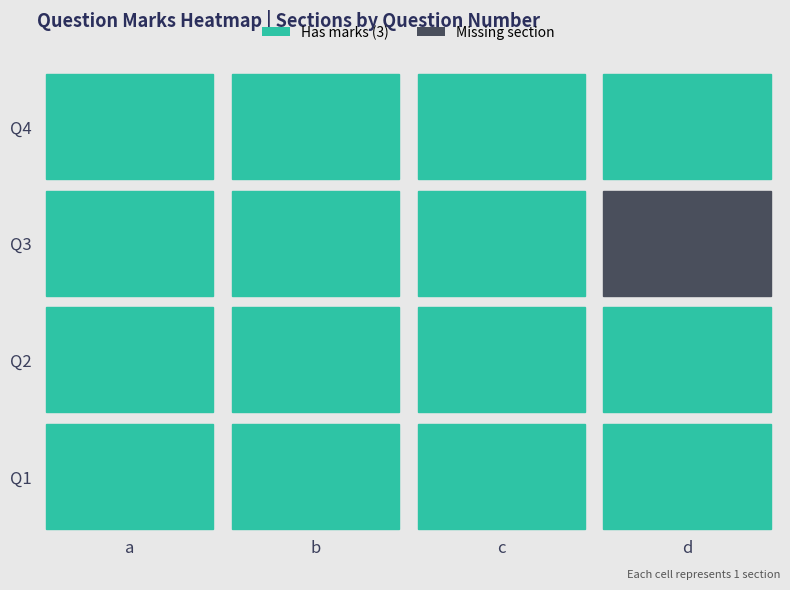

Reading left to right, what are all the values shown in this chart?

1: a=3	b=3	c=3	d=3
2: a=3	b=3	c=3	d=3
3: a=3	b=3	c=3	d=0
4: a=3	b=3	c=3	d=3